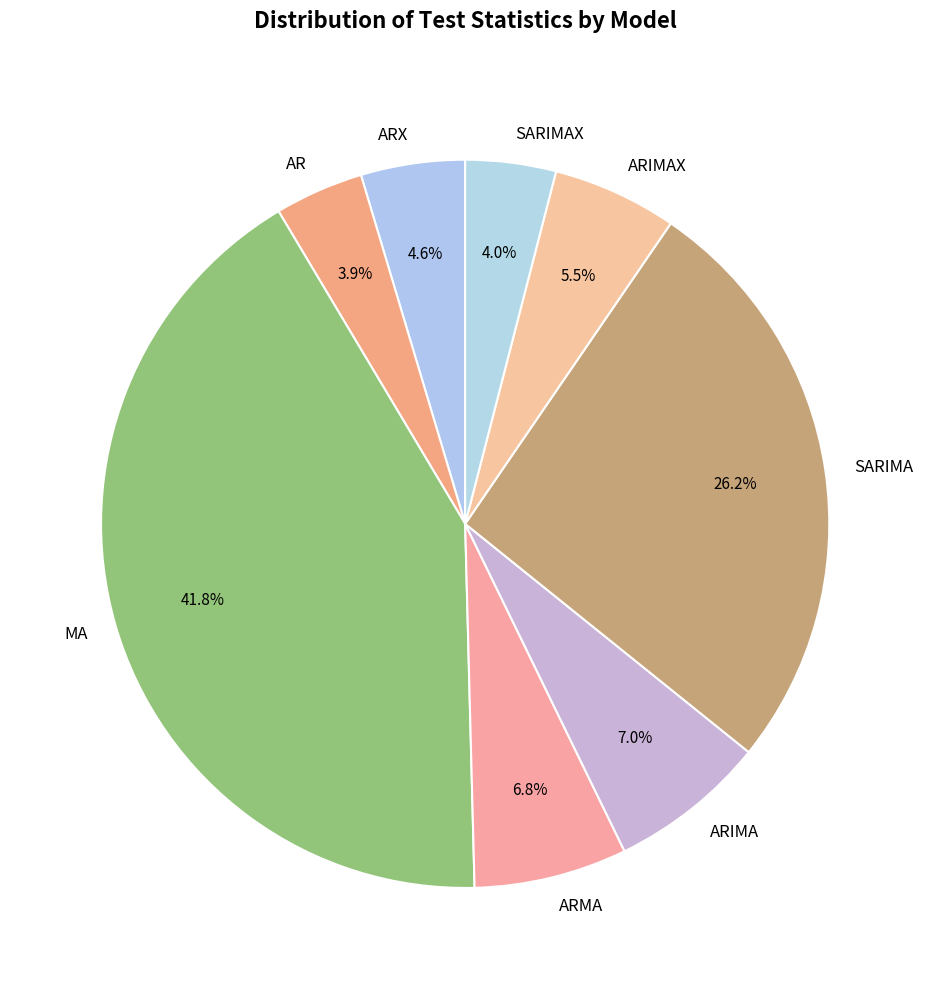

Which category has the biggest portion of the pie?

MA